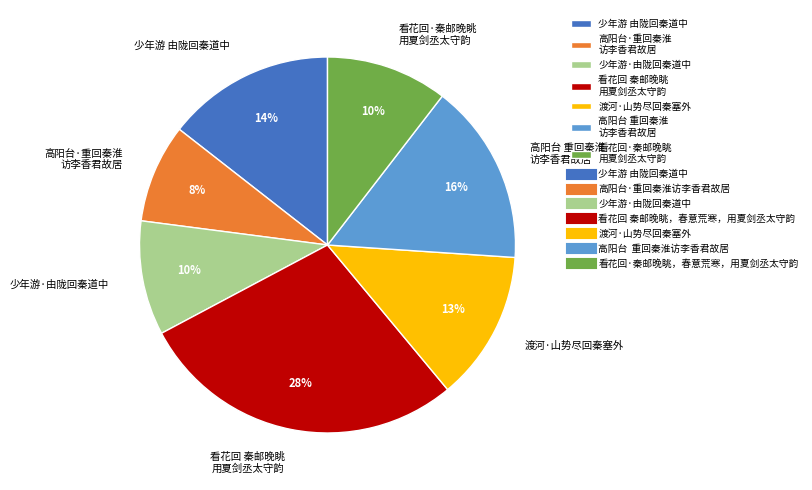

Do 少年游·由陇回秦道中 and 渡河·山势尽回秦塞外 together represent more than half of the pie?

No